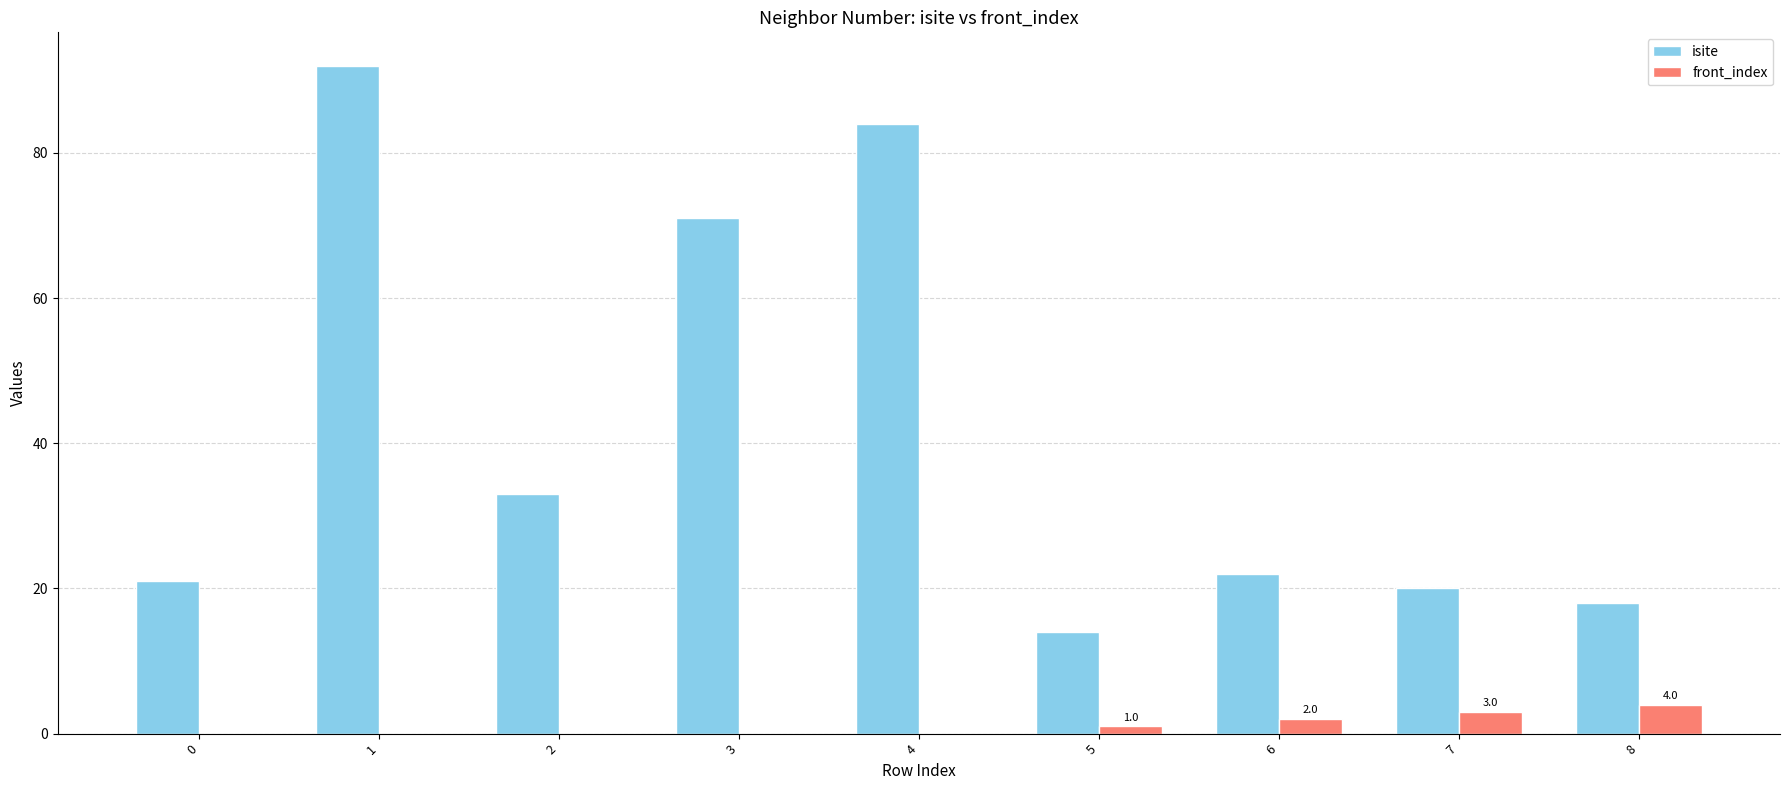

What is the total value across all series at 6?

24